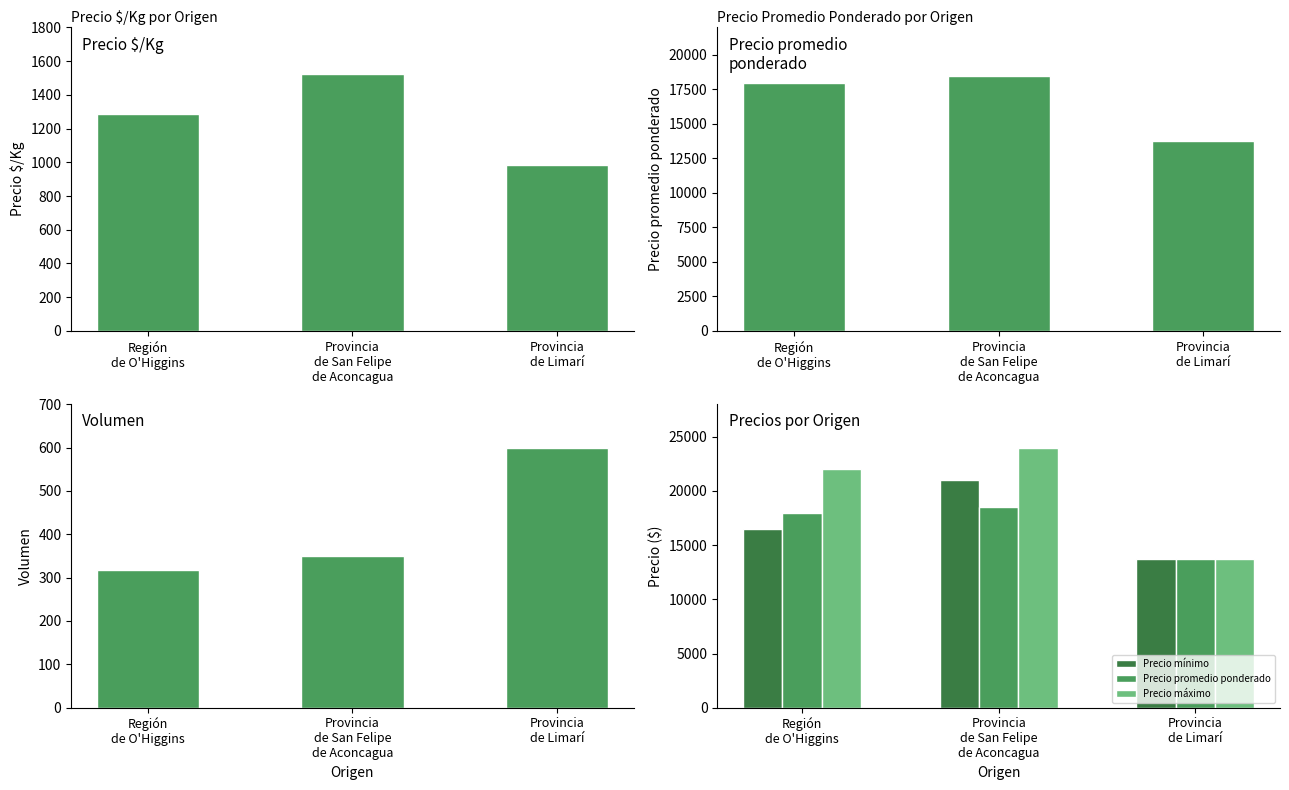

What is the minimum value for Precio $/Kg?

982